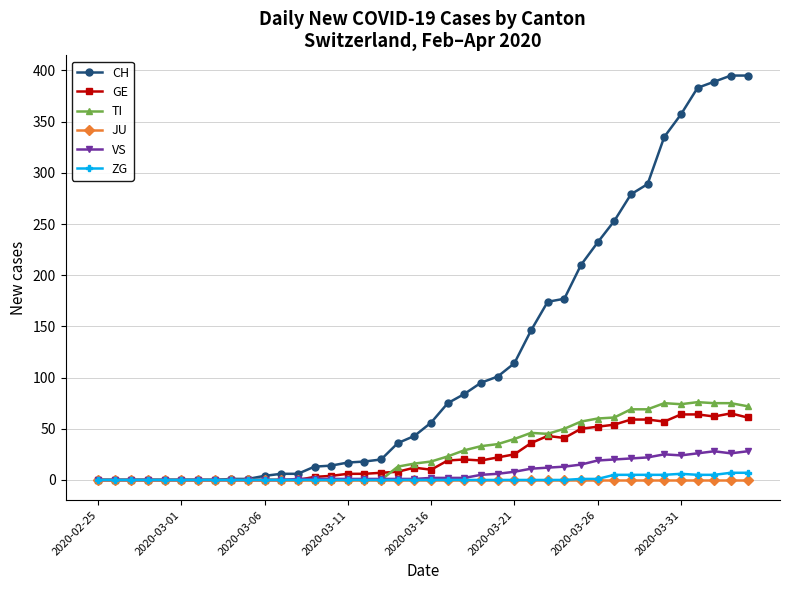

Which series has the largest total across all categories?

CH